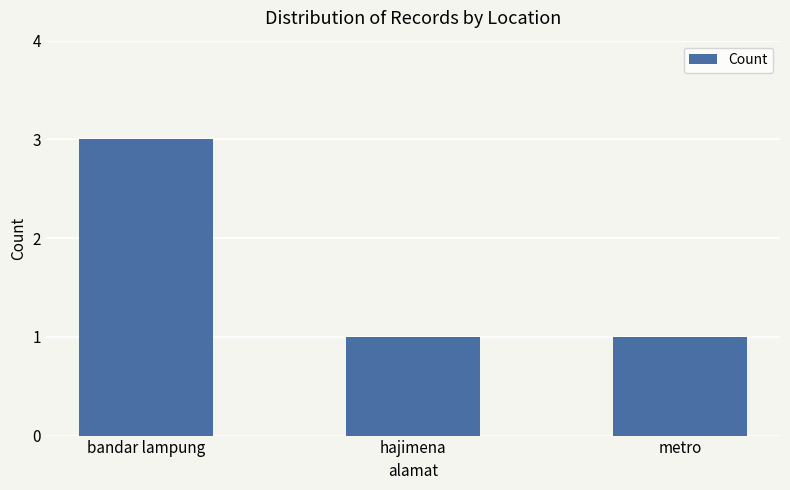

How many bars are there in total?

3